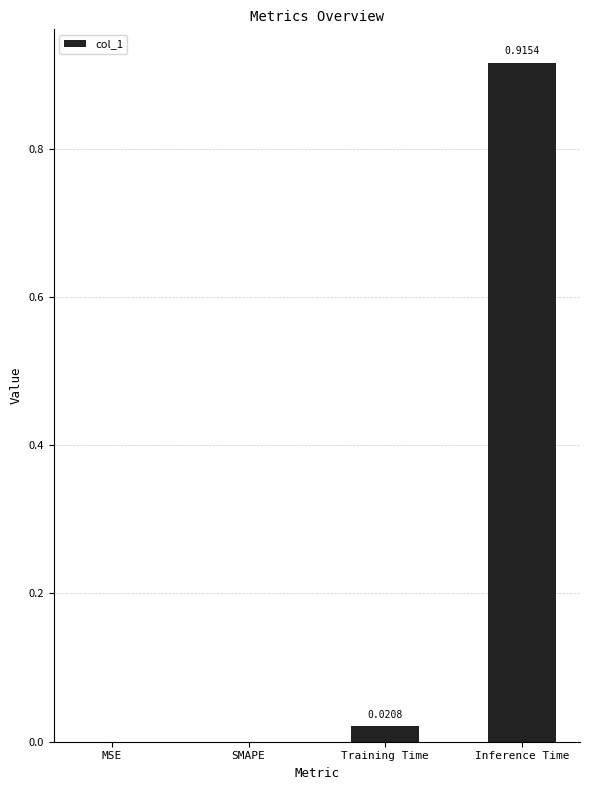

At which category does the chart reach its peak across all series?

Inference Time